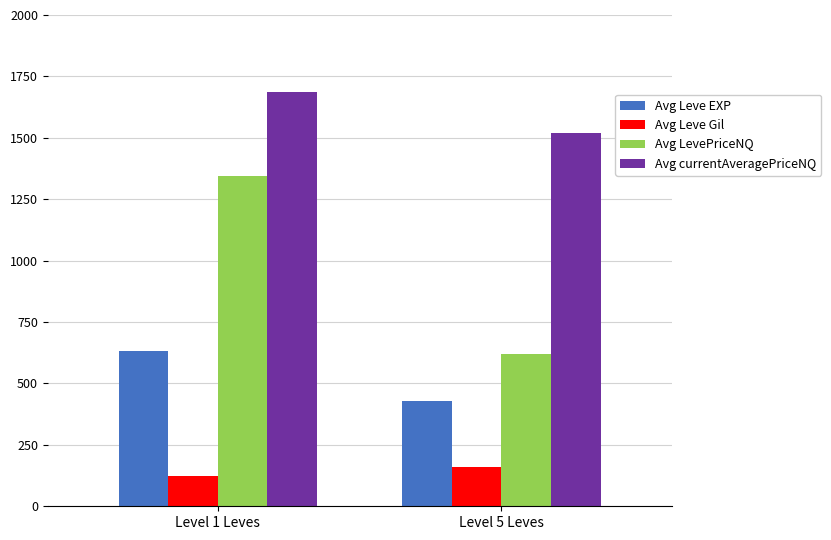

Is the value of Avg Leve Gil at Level 1 Leves greater than the value of Avg LevePriceNQ at Level 1 Leves?

No